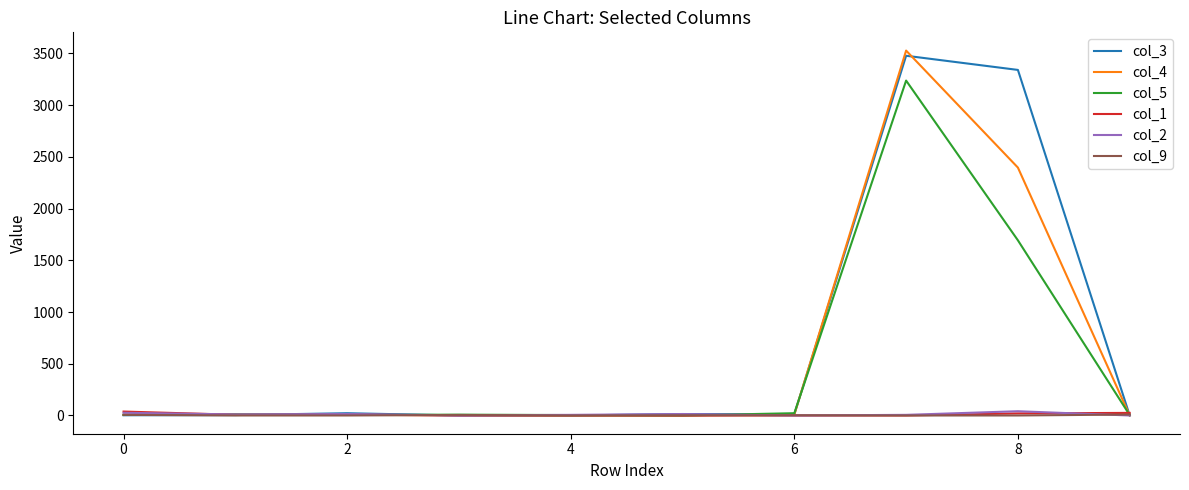

What is the maximum value shown in the chart?

3527